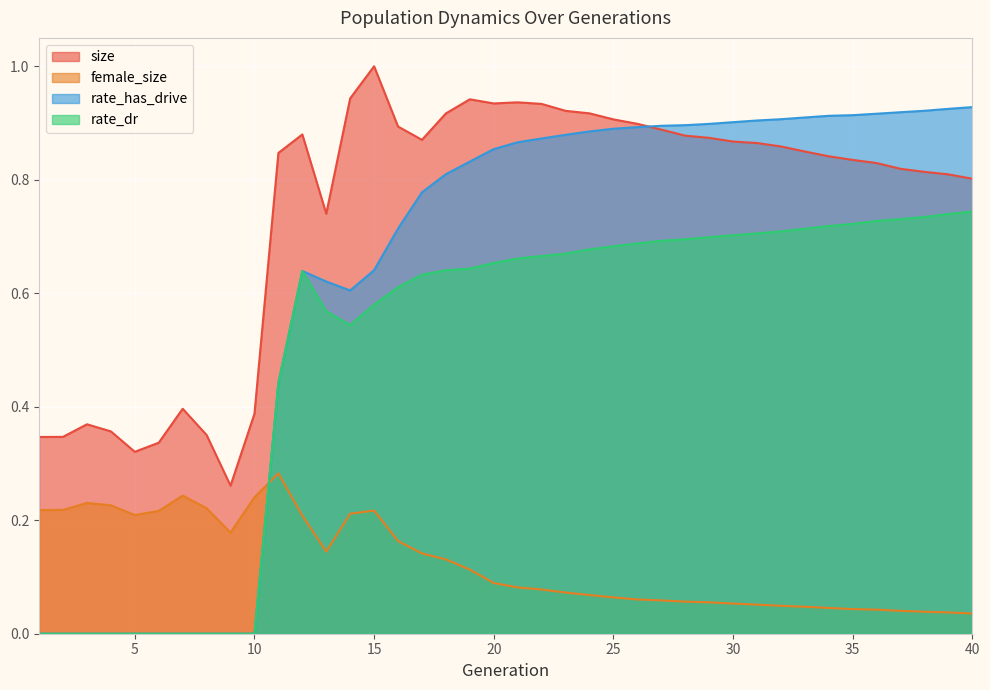

Rank the series by their average value, from highest to lowest.

size, rate_has_drive, rate_dr, female_size